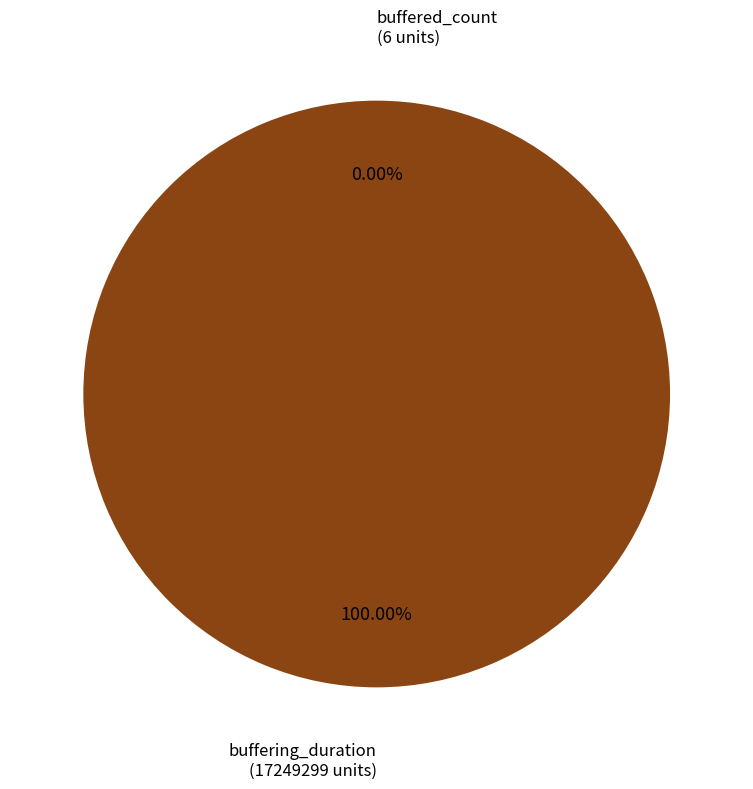

What is the smallest slice in the pie chart?

buffered_count